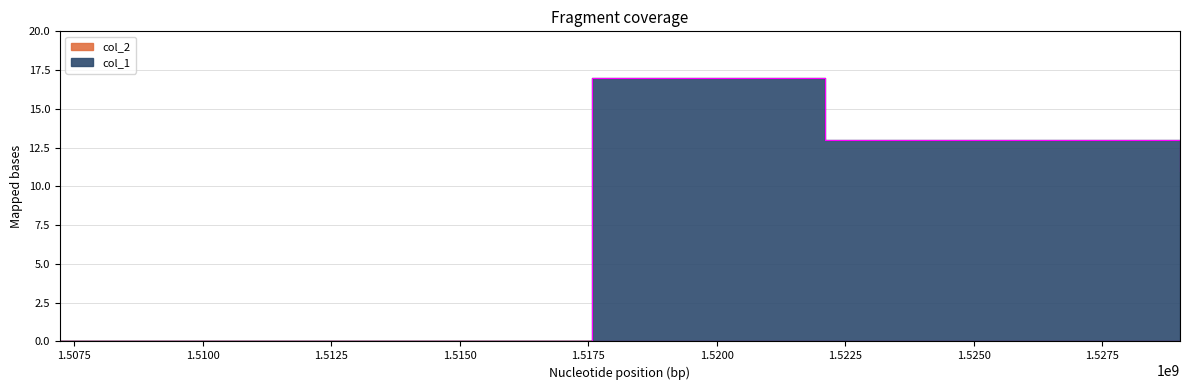

The value at 1507217908 is 0. True or false?

True